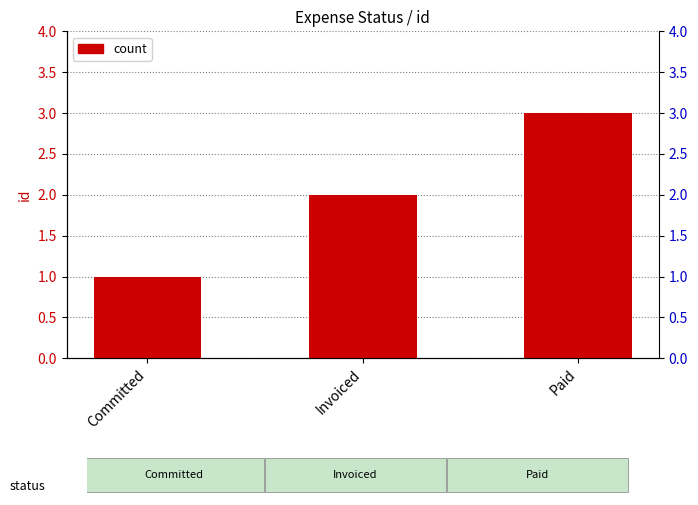

Reading right to left, list all the values displayed in this chart.

Paid=3	Invoiced=2	Committed=1